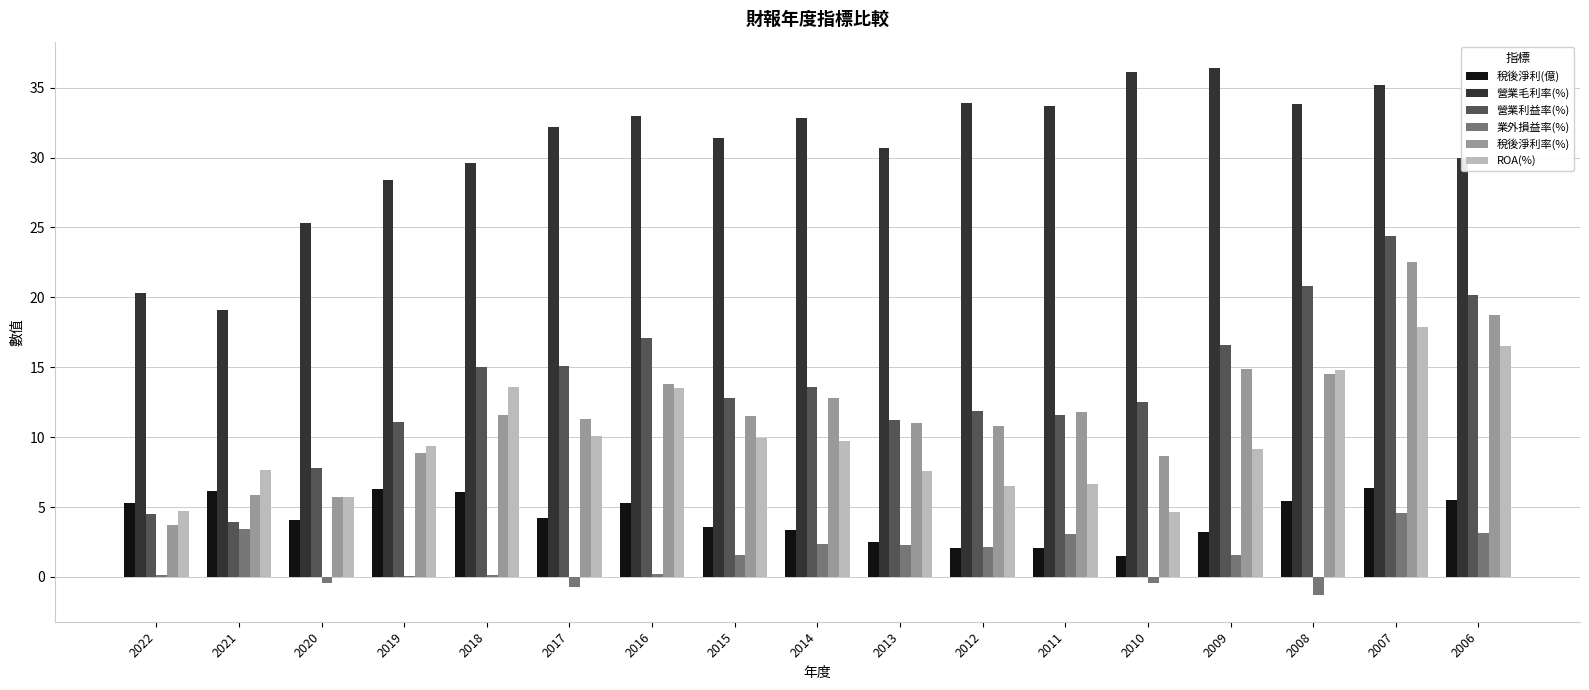

What is the maximum value shown in the chart?

36.4